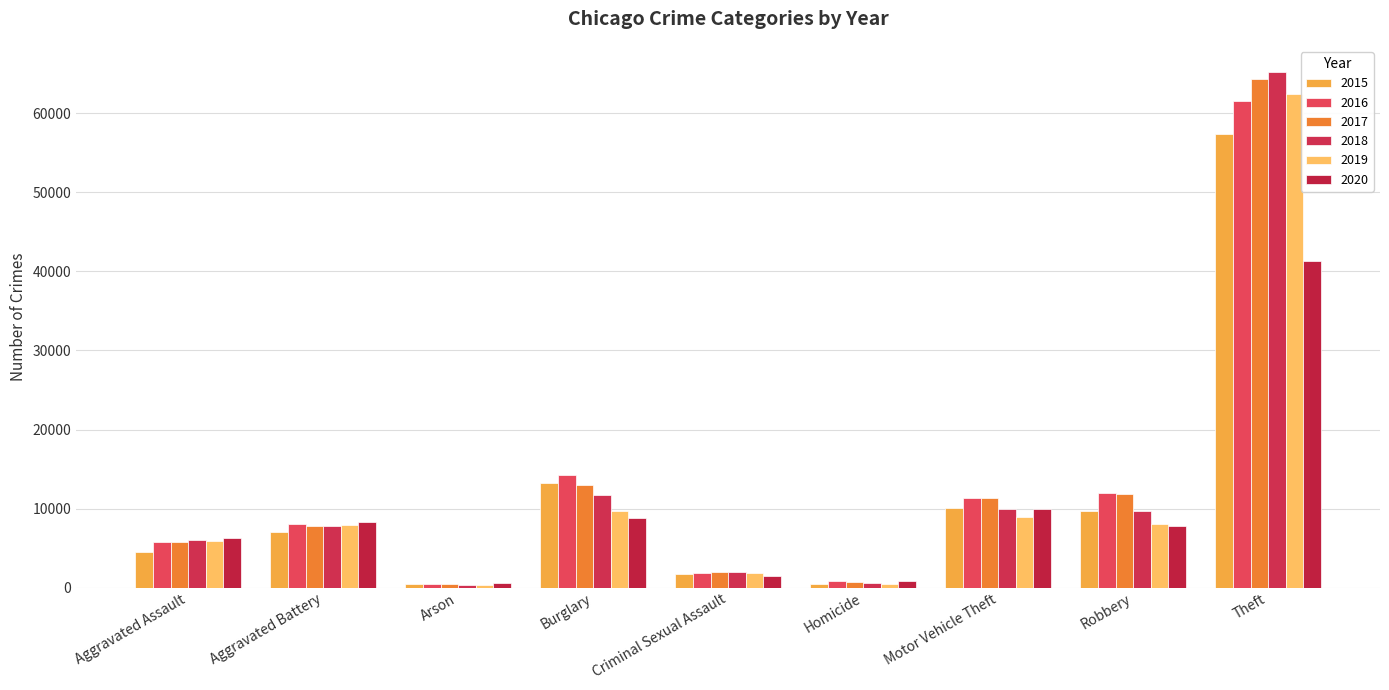

What is the sum of all 2019 values?

105573